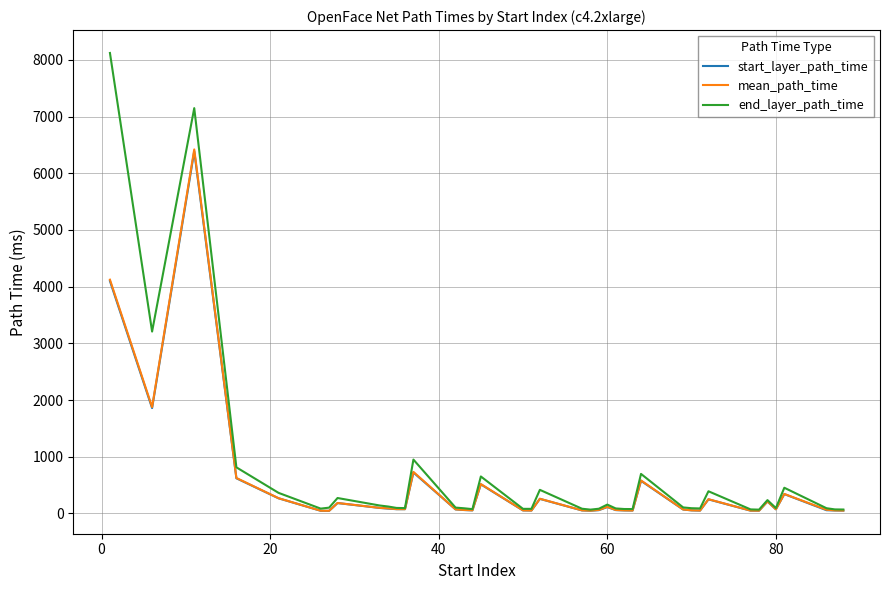

Which series has the widest spread of values?

end_layer_path_time